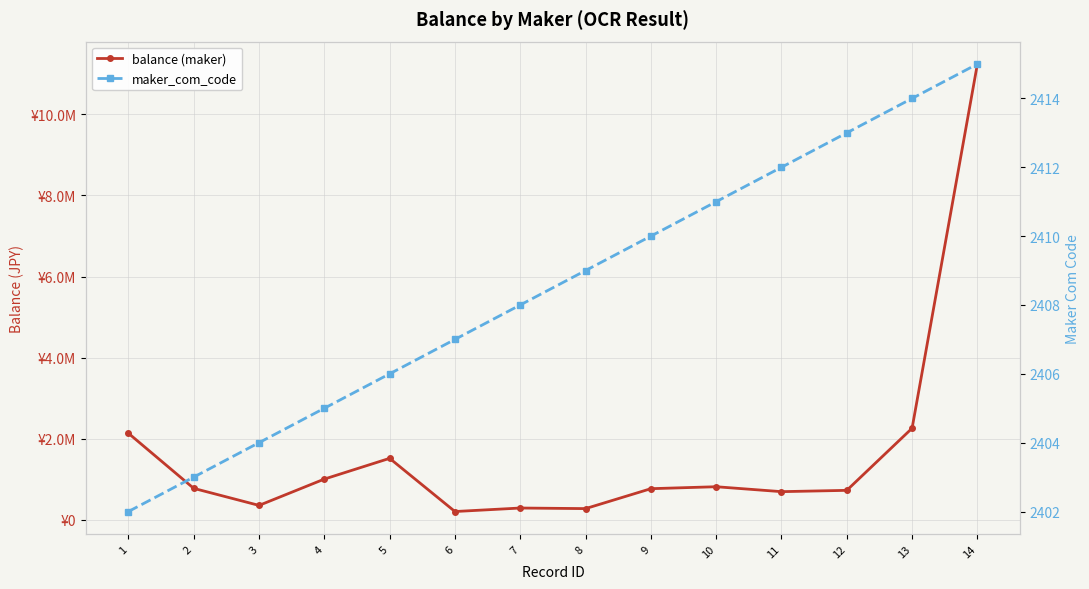

Rank the series at 10 from highest to lowest value.

balance (maker), maker_com_code